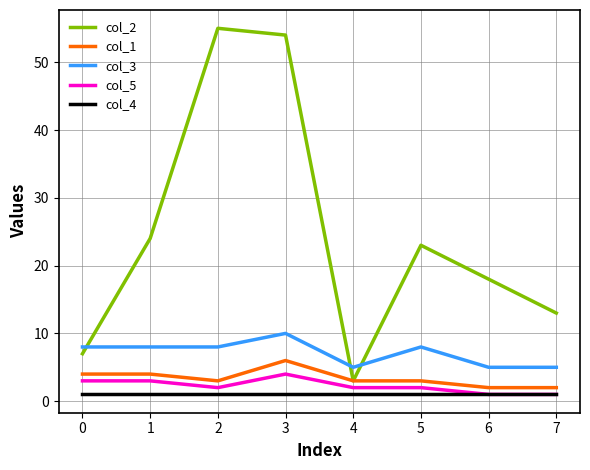

Reading left to right, what are all the values shown in this chart?

col_2: 7	24	55	54	3	23	18	13
col_1: 4	4	3	6	3	3	2	2
col_3: 8	8	8	10	5	8	5	5
col_5: 3	3	2	4	2	2	1	1
col_4: 1	1	1	1	1	1	1	1